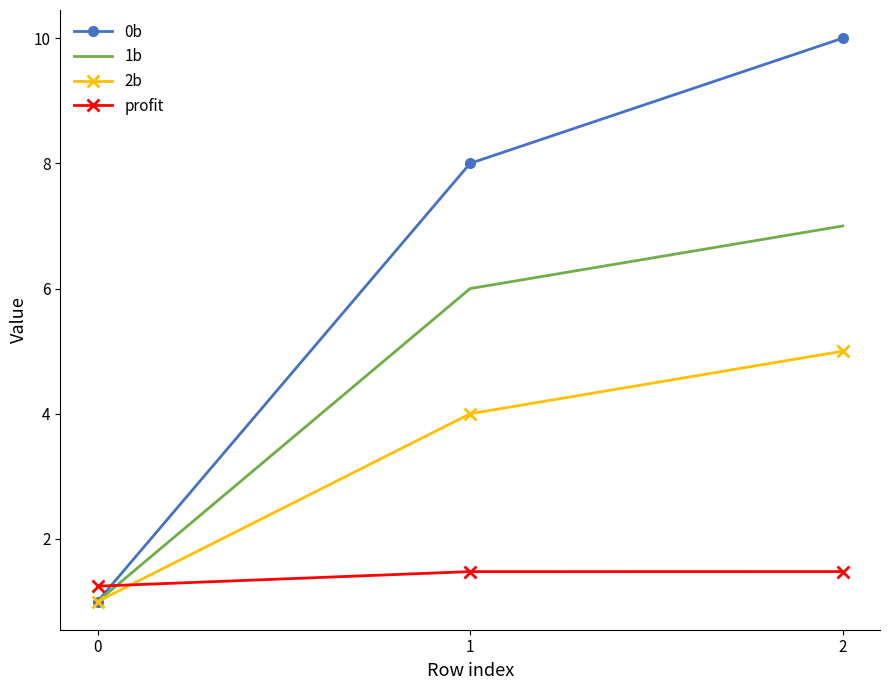

What are all the series names shown in the legend?

0b, 1b, 2b, profit